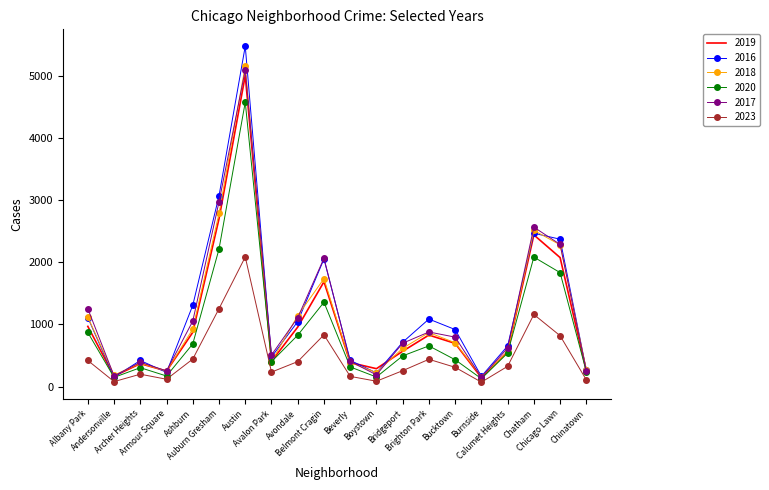

Where is the first local minimum for 2018?

Andersonville